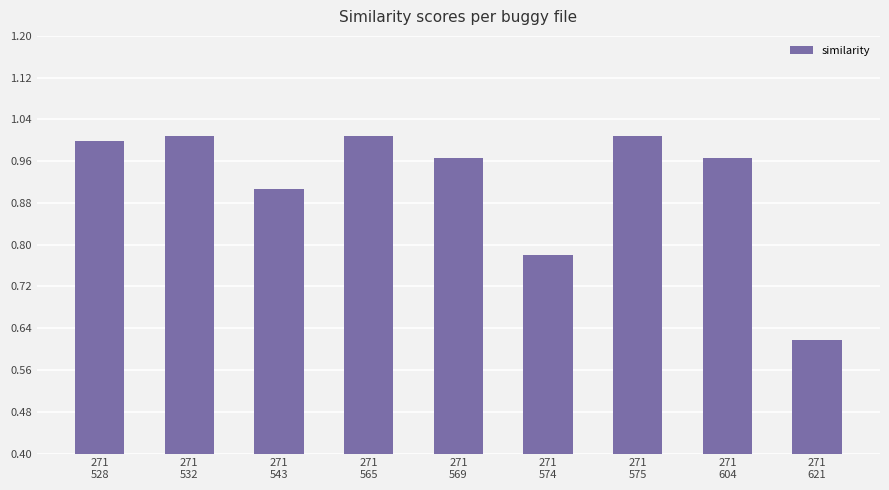

The value at 271
528 is 1.0. True or false?

True